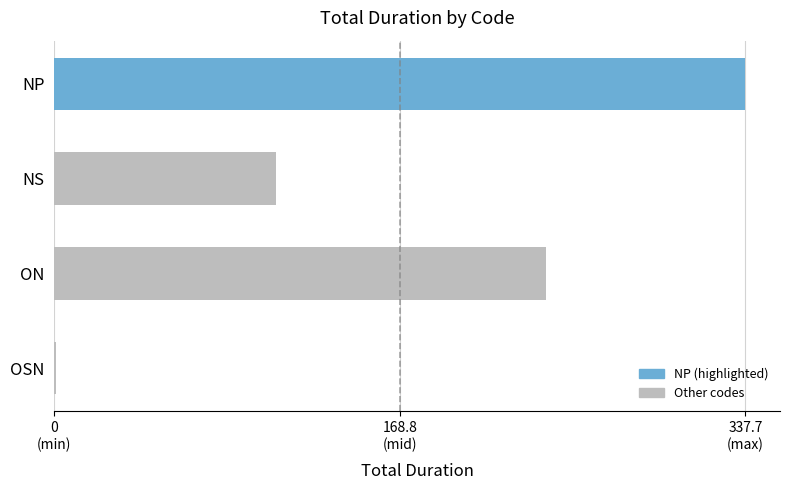

Are the bars horizontal?

Yes